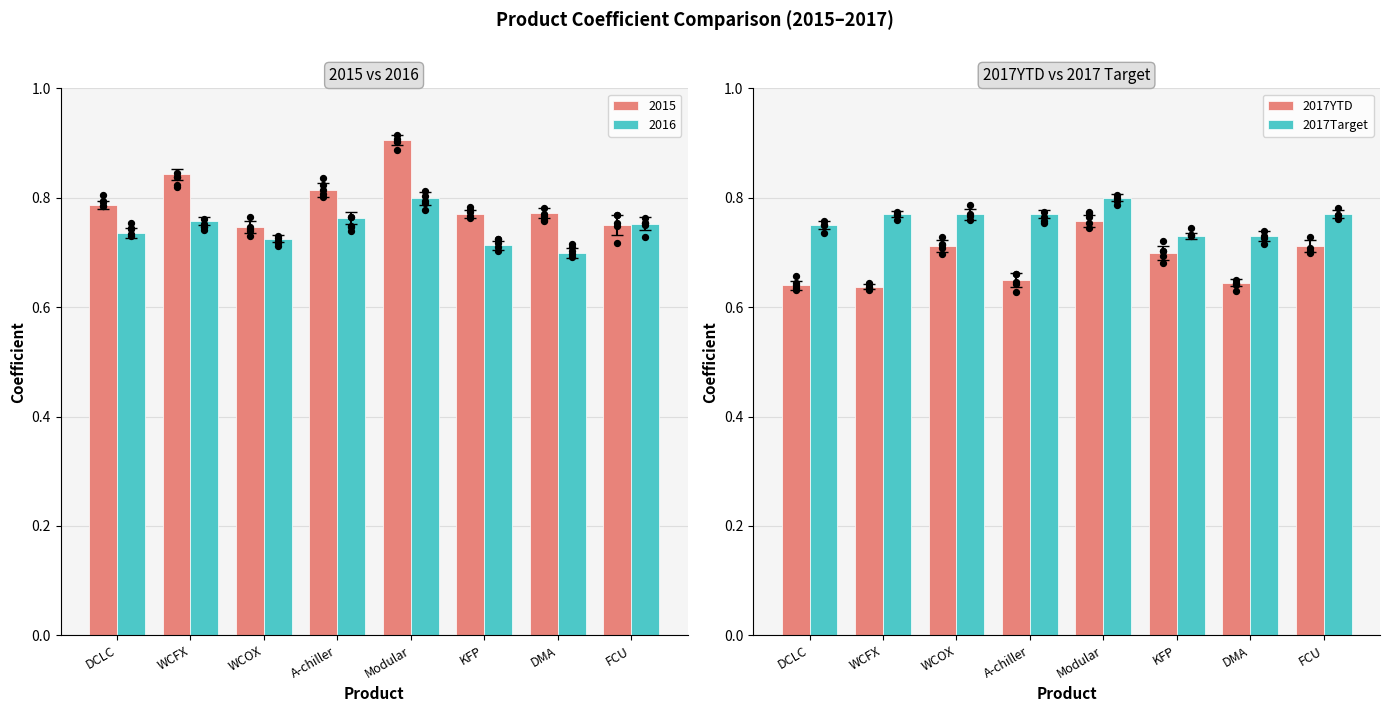

Which series reaches the minimum Y coordinate?

2017YTD